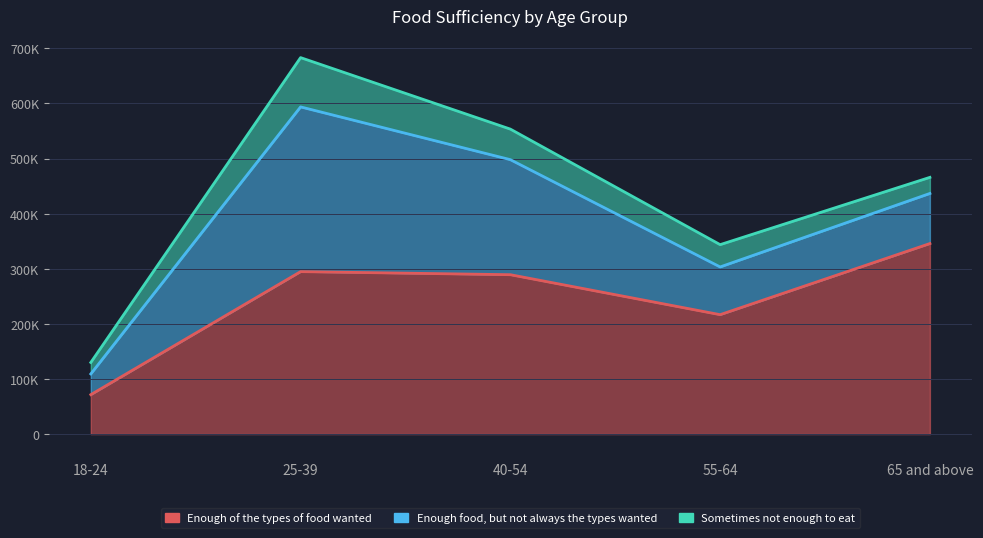

True or false: Sometimes not enough to eat has more than 1 points higher than both neighbors.

False